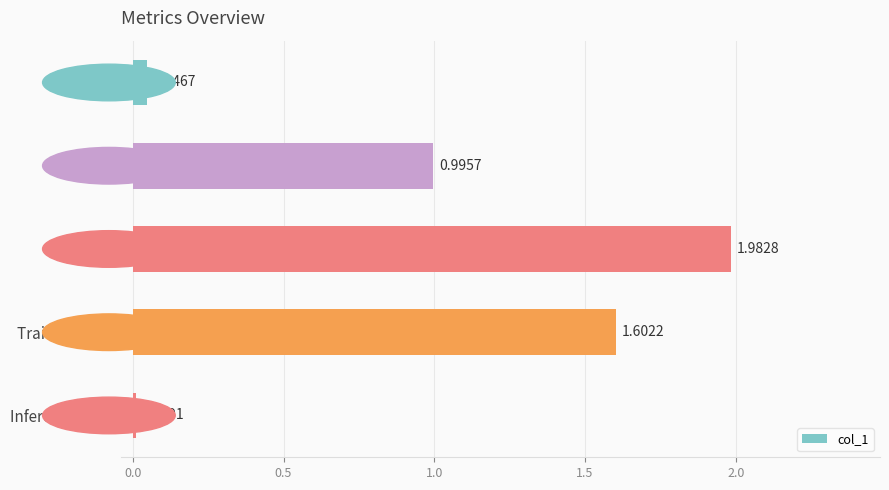

What is the average value?

0.9